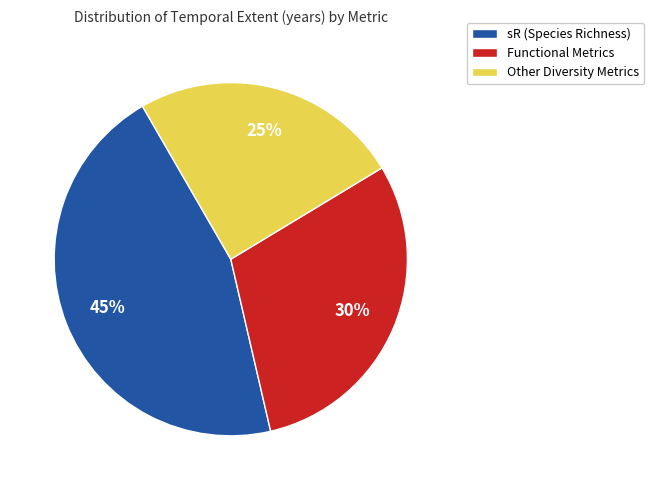

To the nearest percent, what is the combined percentage of Functional Metrics and Other Diversity Metrics?

55%